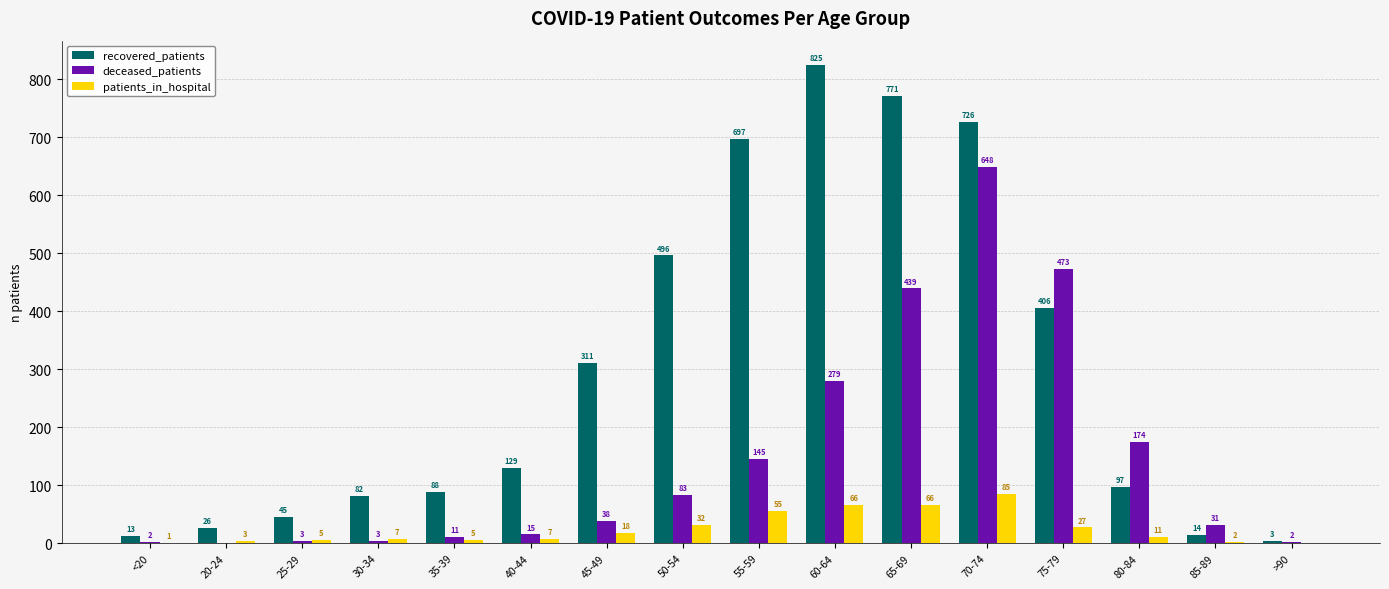

At which category is the sum across all series the highest?

70-74